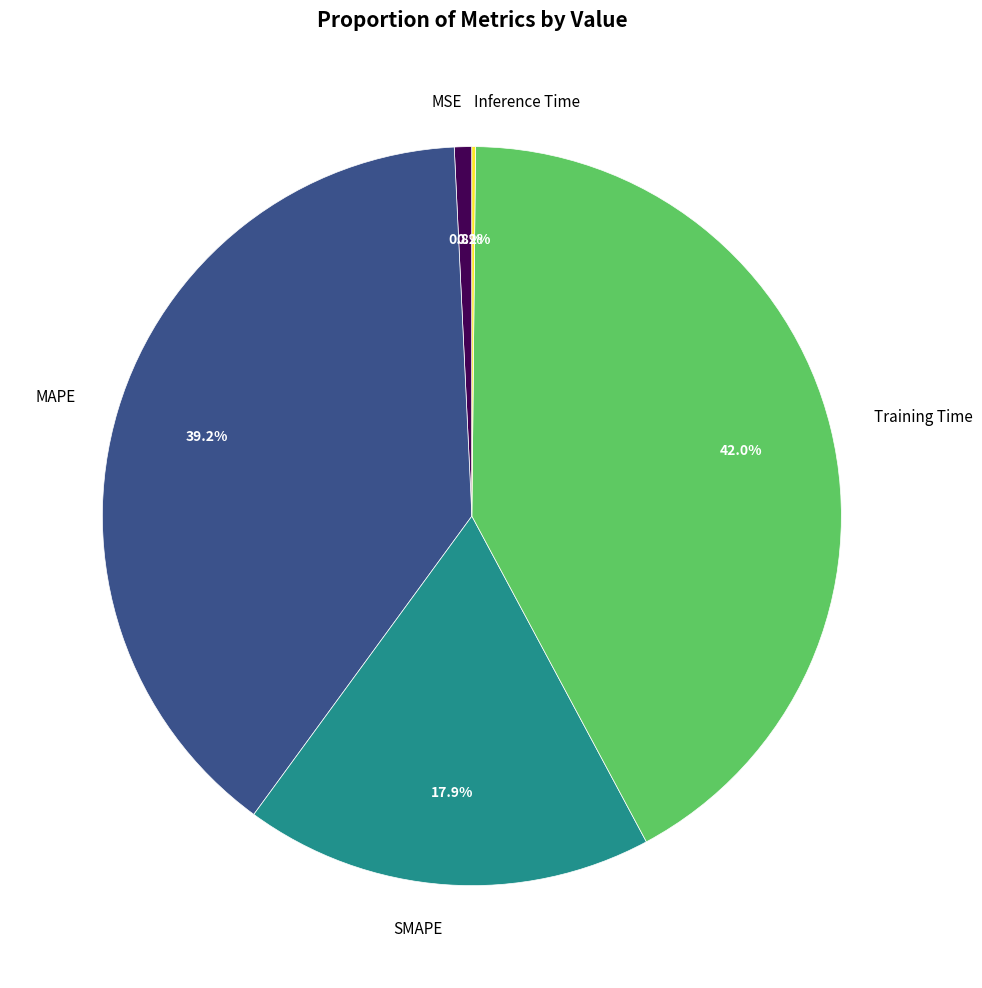

What is the ratio of the value at MAPE to the value at SMAPE?

2.2